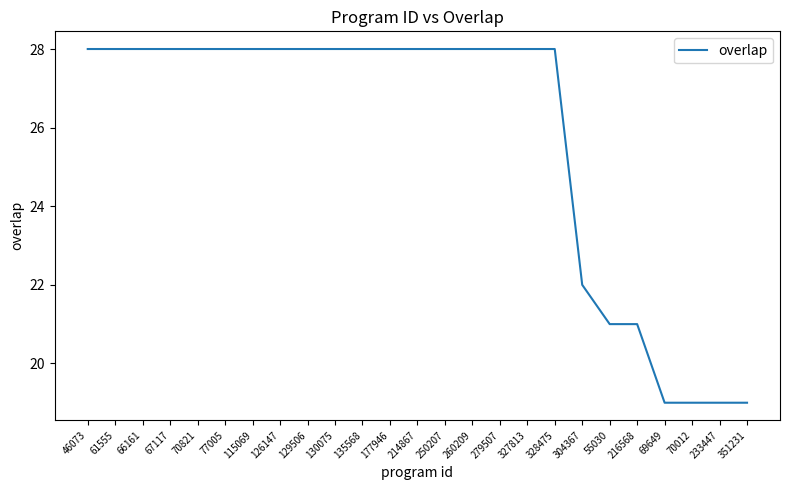

What is the difference between the maximum and minimum values?

9